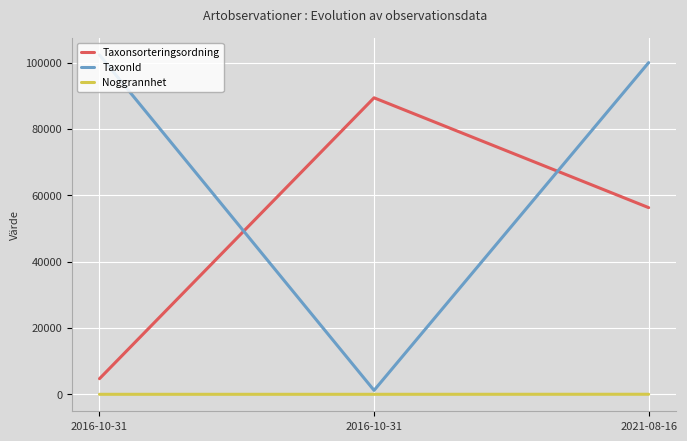

What are all the series names shown in the legend?

Taxonsorteringsordning, TaxonId, Noggrannhet